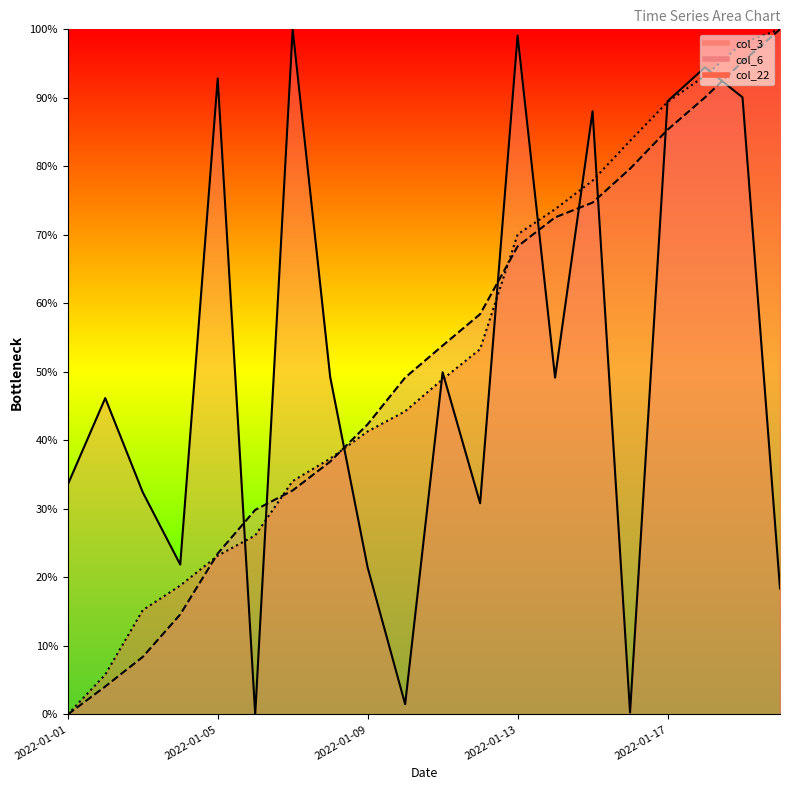

What is the maximum value for col_6?

1.0